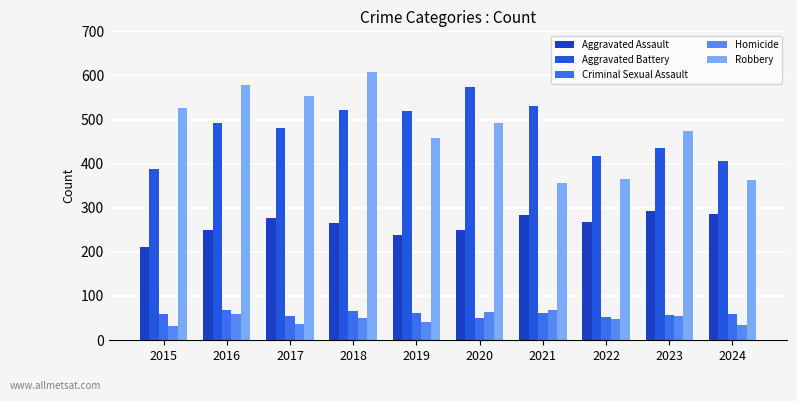

What is the sum of all Homicide values?

485